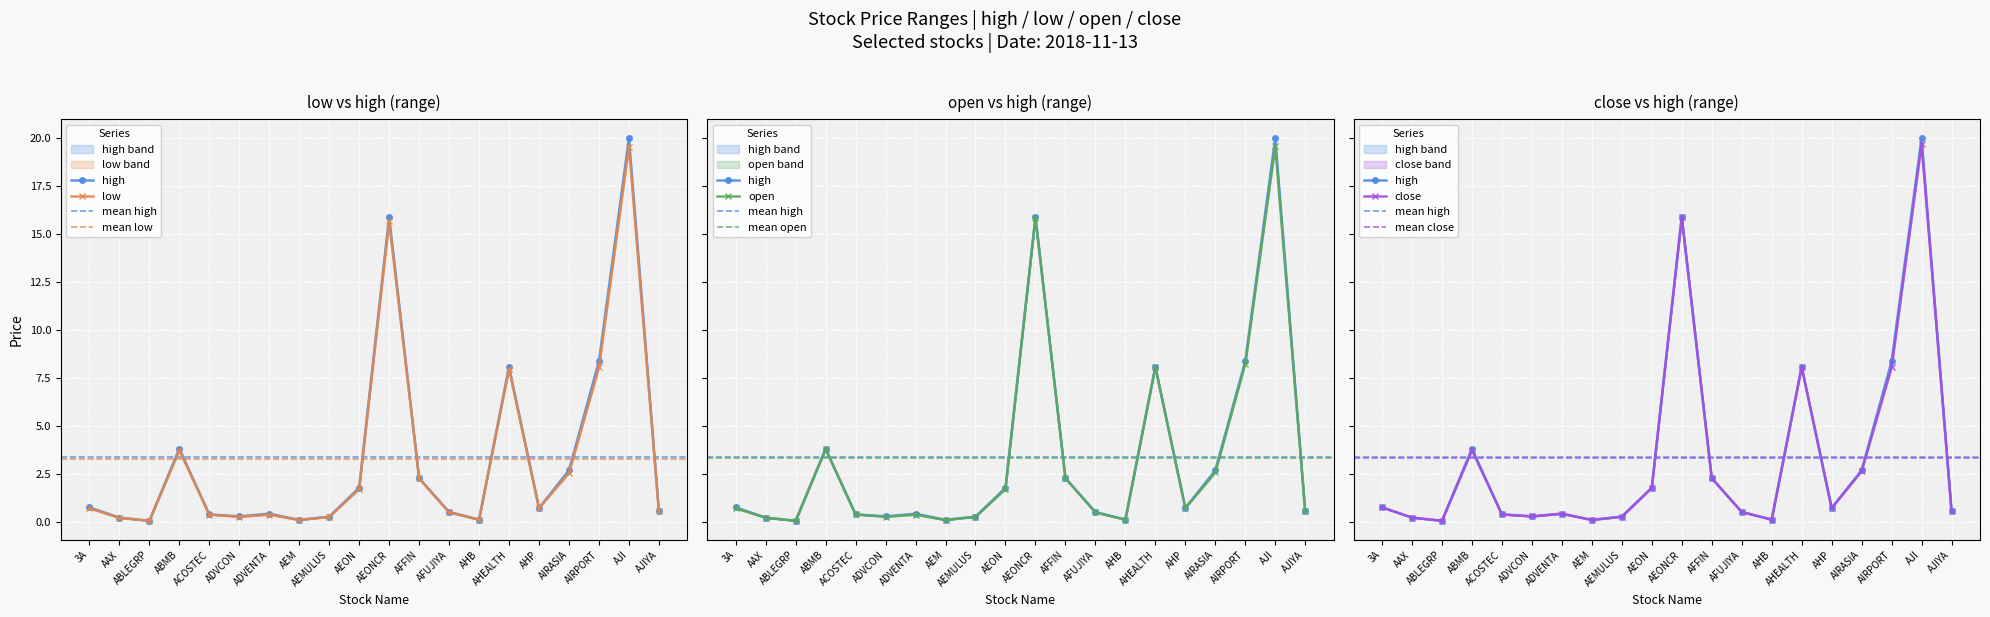

The high series shows 0.3 at ADVCON. True or false?

True